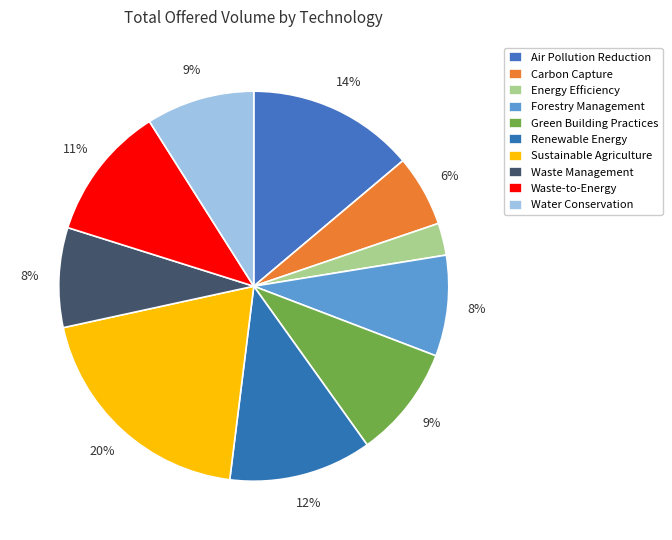

How many segments does this pie chart have?

10